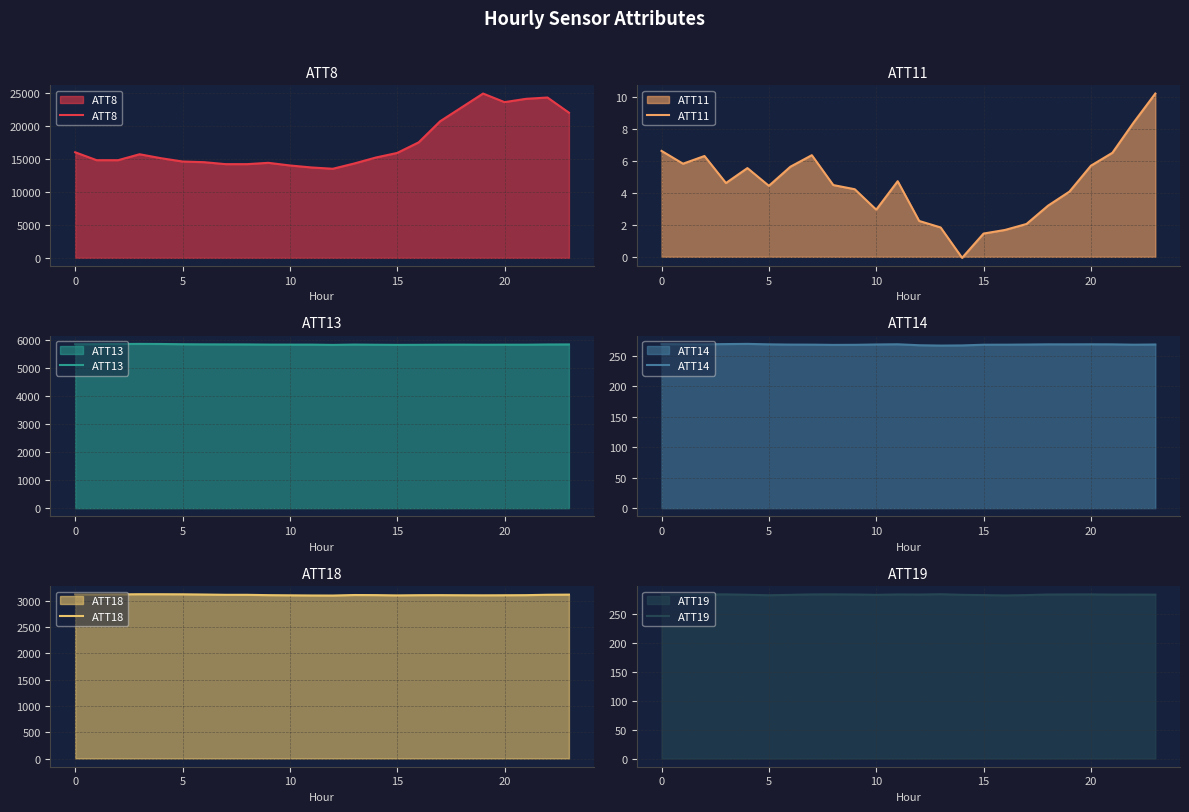

Which series has the widest spread of values?

ATT8